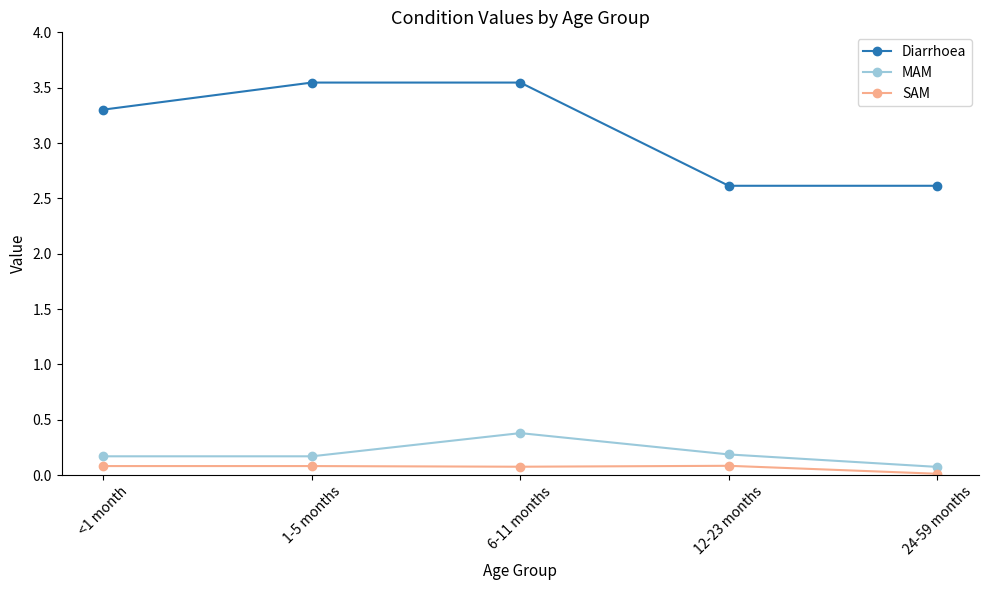

What is the sum of all Diarrhoea values?

15.6